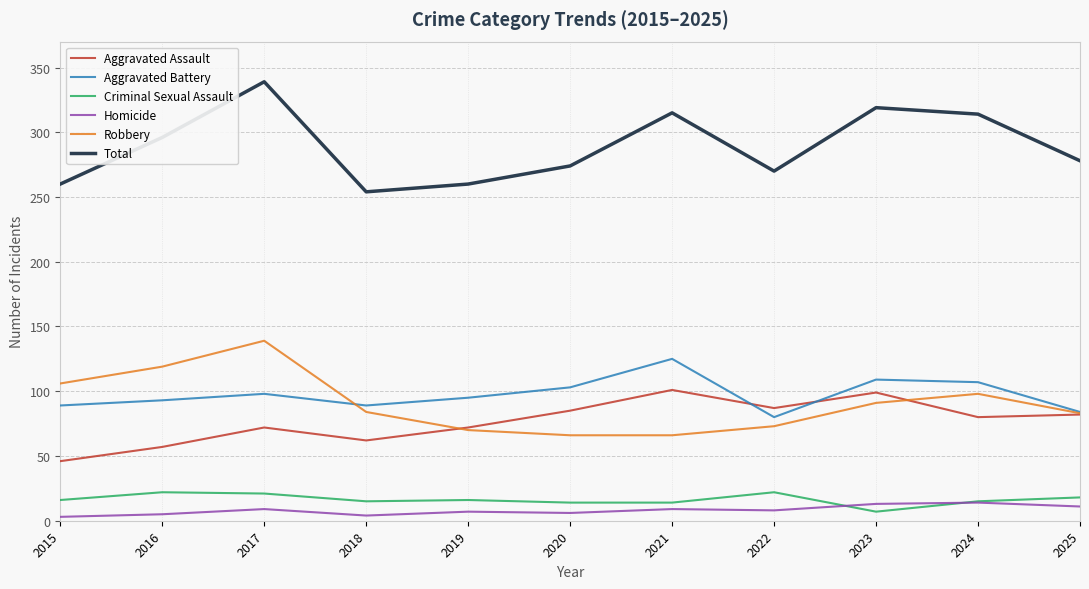

Does the chart display data point markers on the line(s)?

No